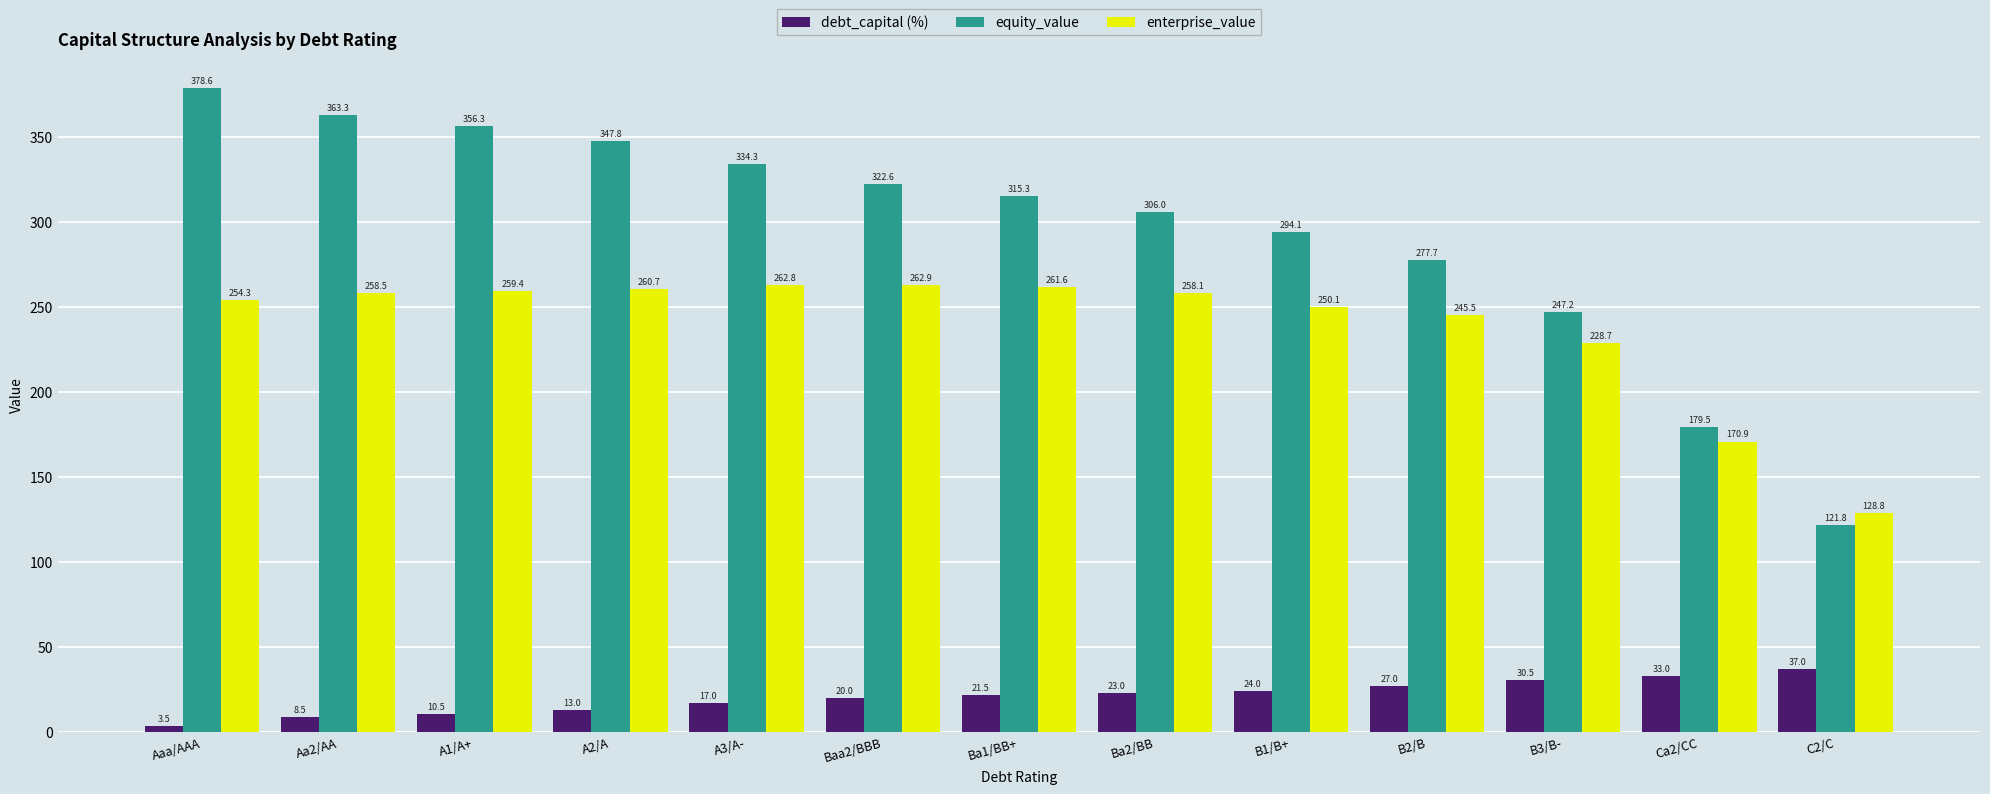

True or false: equity_value has a value of 122.8 at A2/A.

False